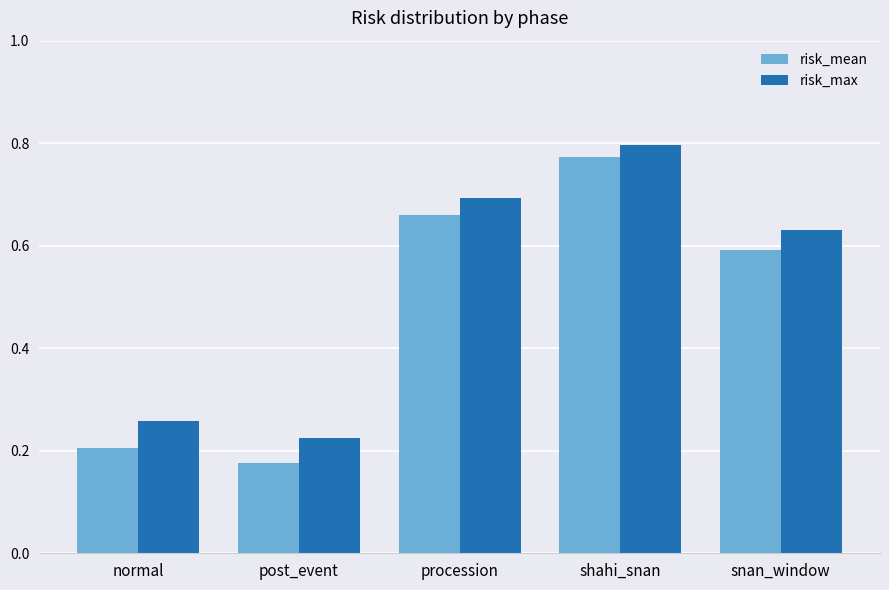

Which category has the highest value across all series?

shahi_snan